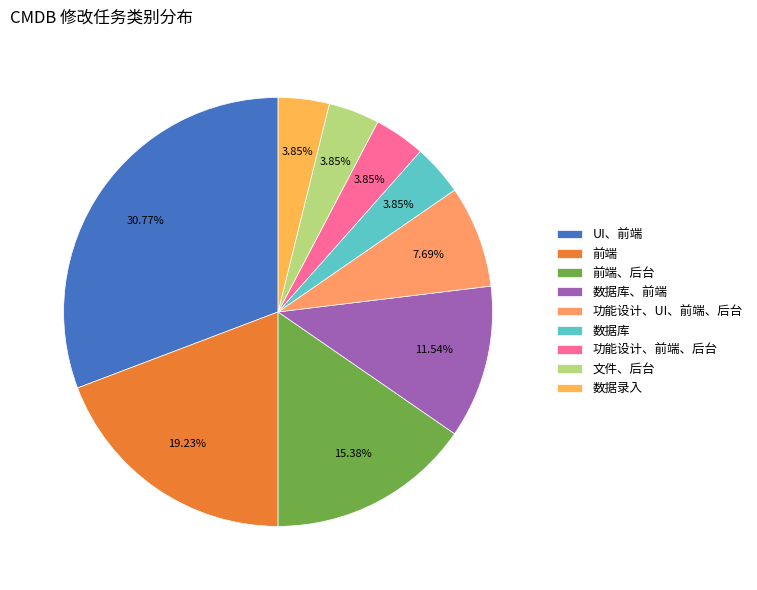

Is it true that 数据录入 is 1% of the pie?

False